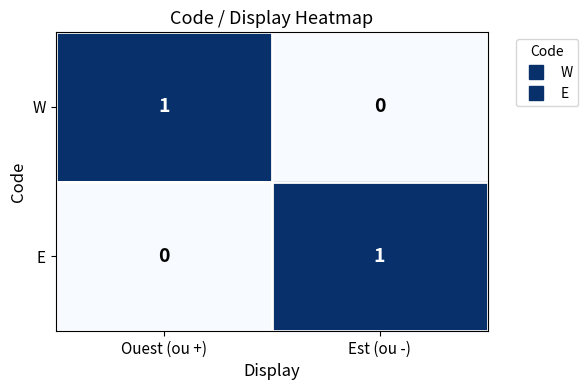

At Ouest (ou +), list the series in order from largest to smallest.

W, E